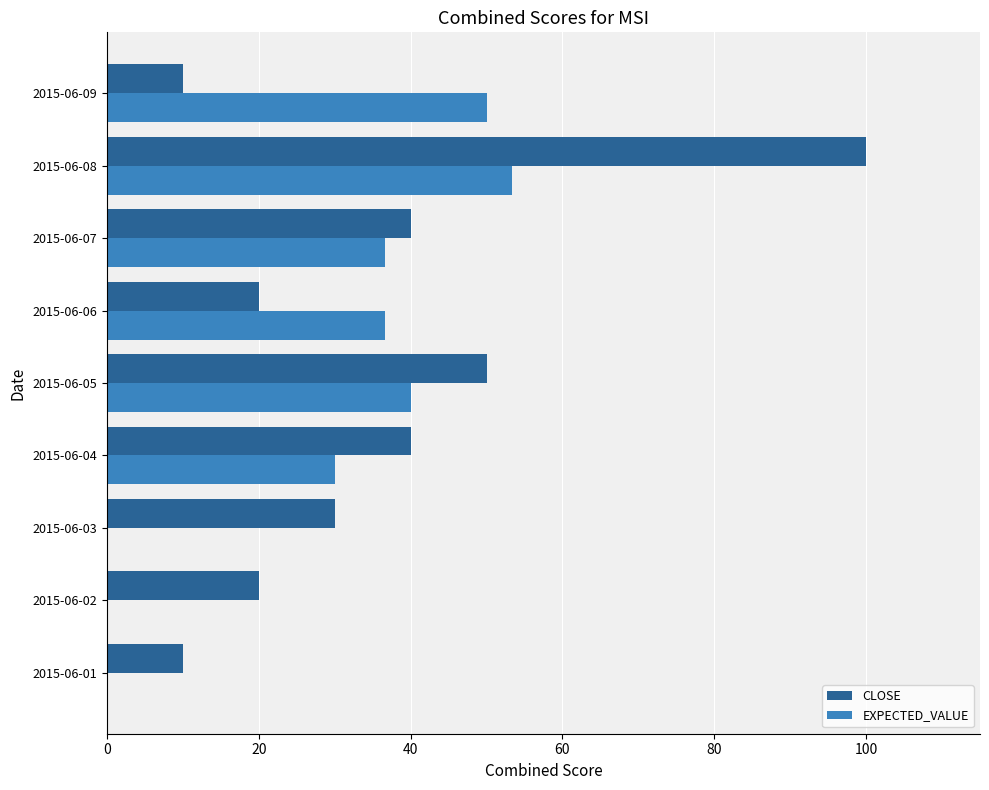

What is the sum of all CLOSE values?

320.0